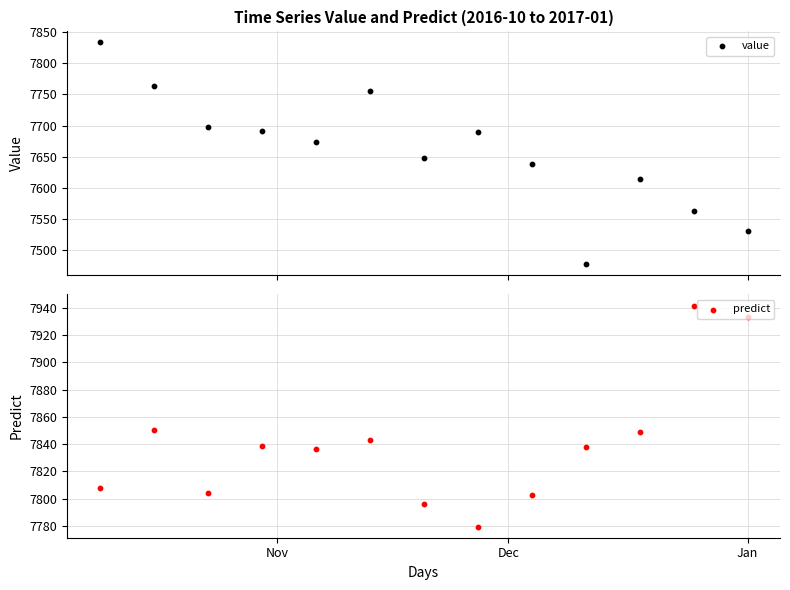

What are all the series names shown in the legend?

value, predict